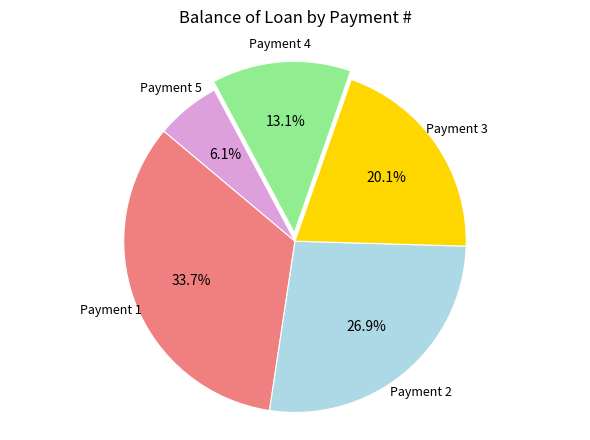

Is there a majority slice in this chart?

No